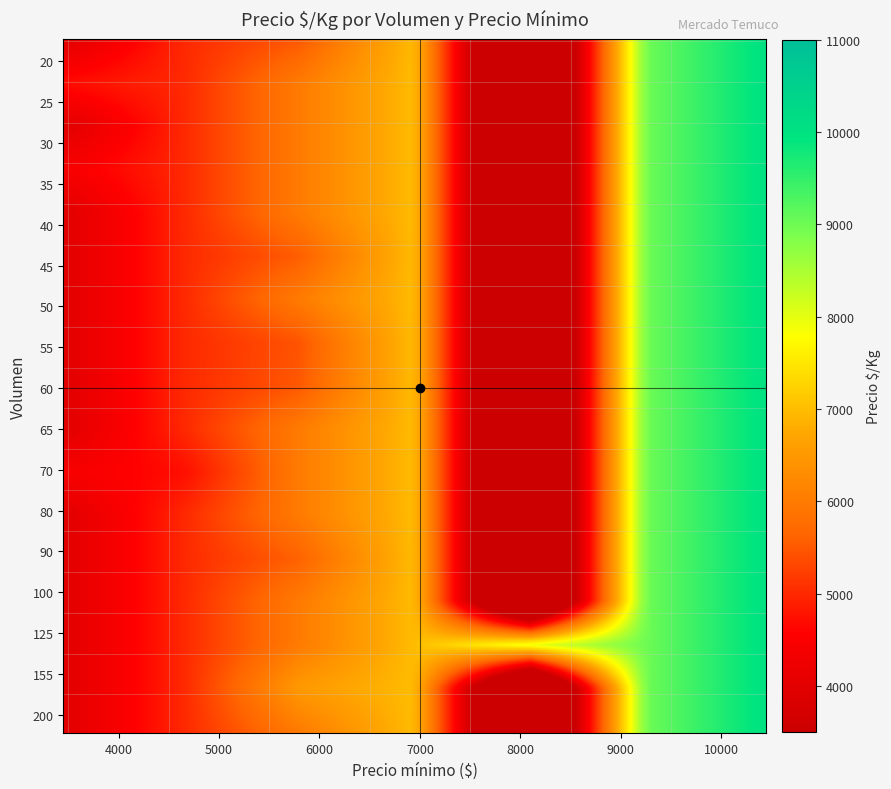

Which label corresponds to the largest value in the chart?

10000